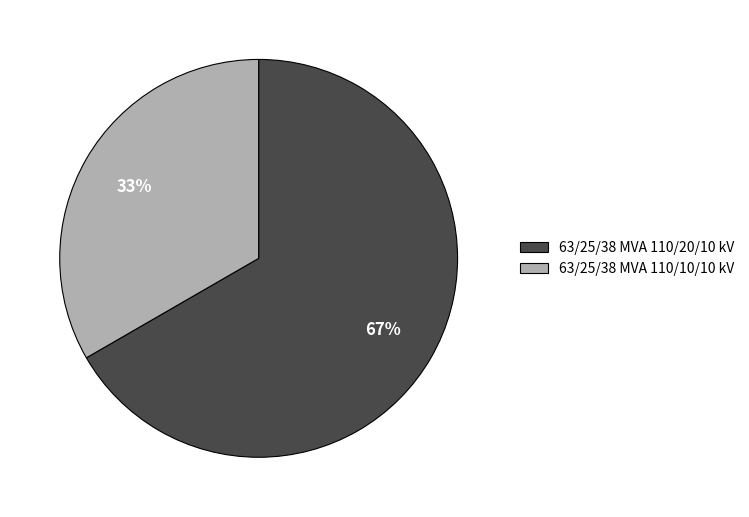

How many segments does this pie chart have?

2